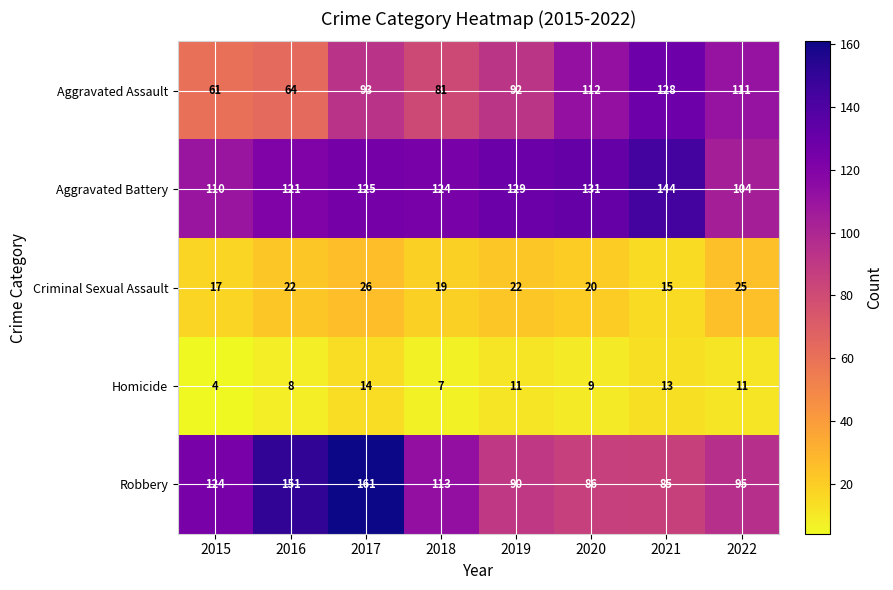

Where is Robbery nearest to the value 123?

2015